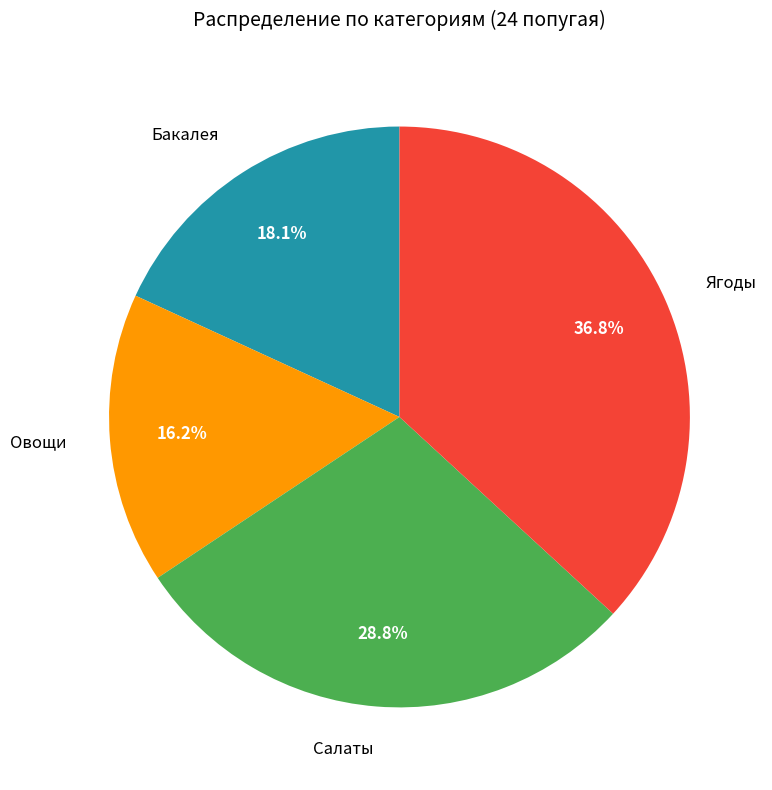

The Ягоды slice represents 28% of the pie. True or false?

False